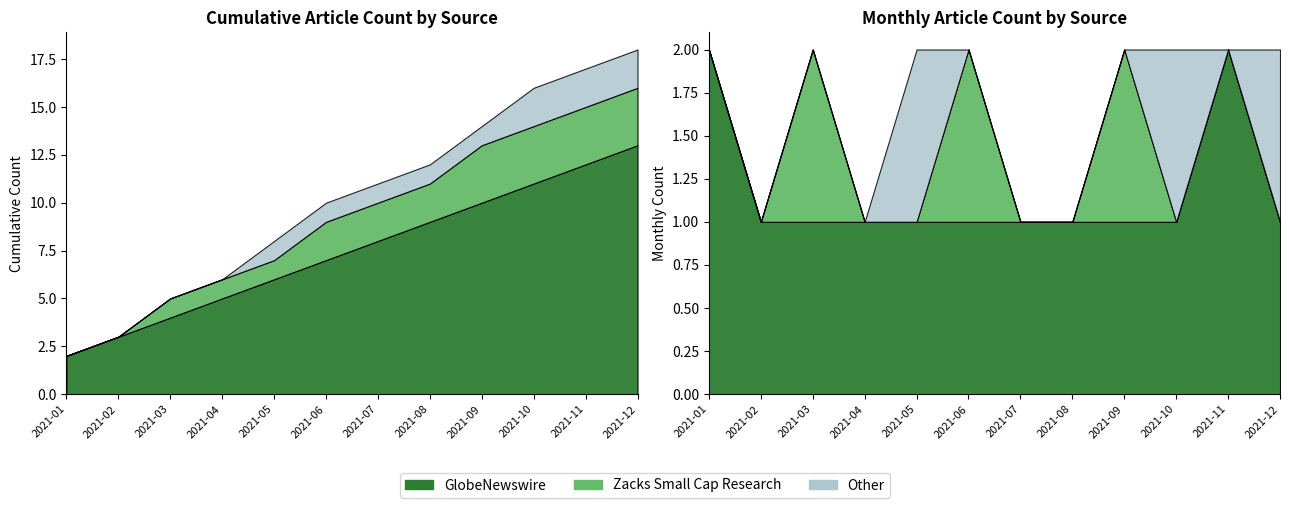

True or false: Other and GlobeNewswire cross at least once.

False